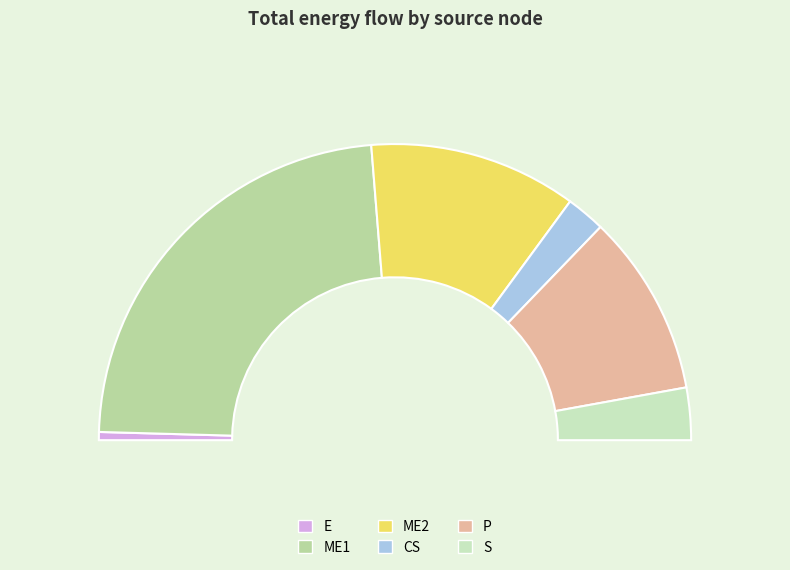

Is it true that E is 1% of the pie?

True